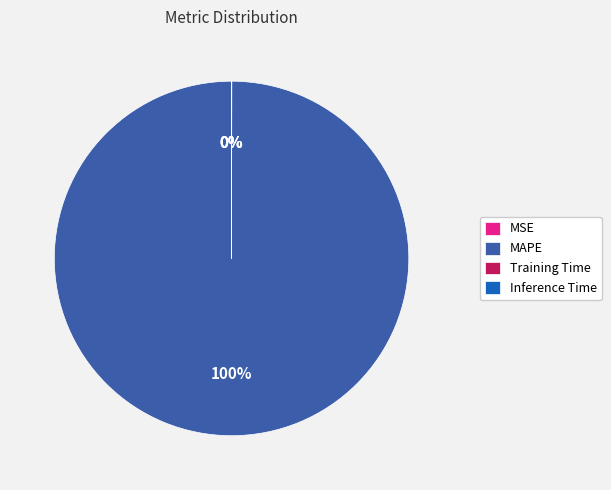

To the nearest percent, what is the average slice percentage?

25%